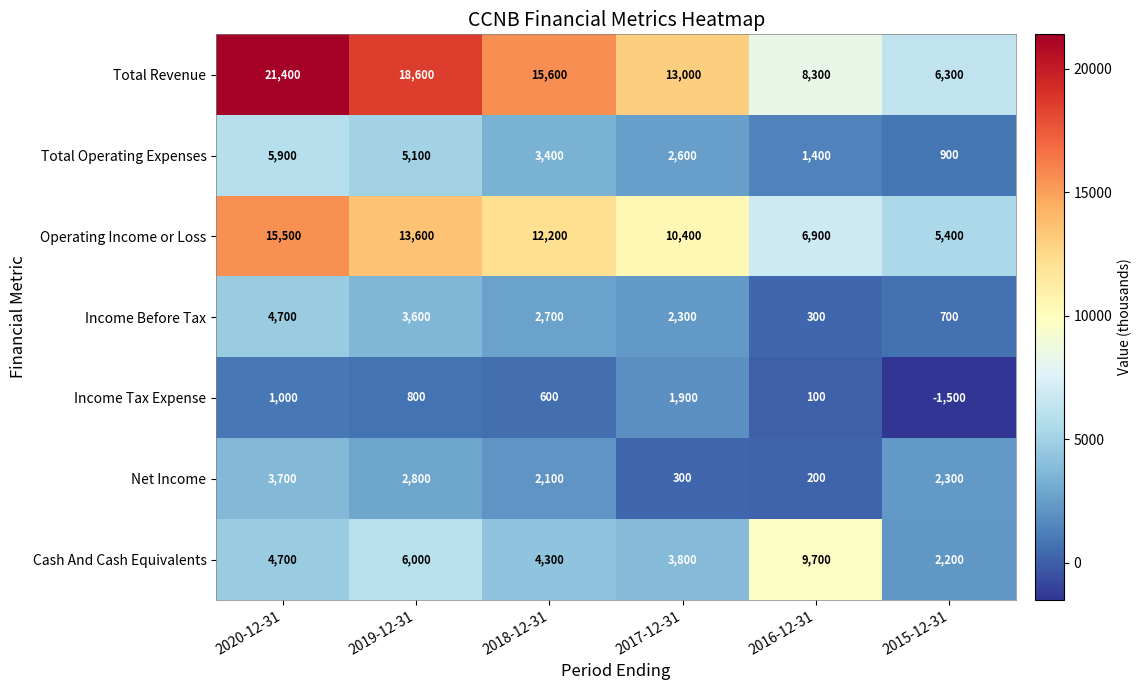

Where is Operating Income or Loss nearest to the value 10450?

2017-12-31